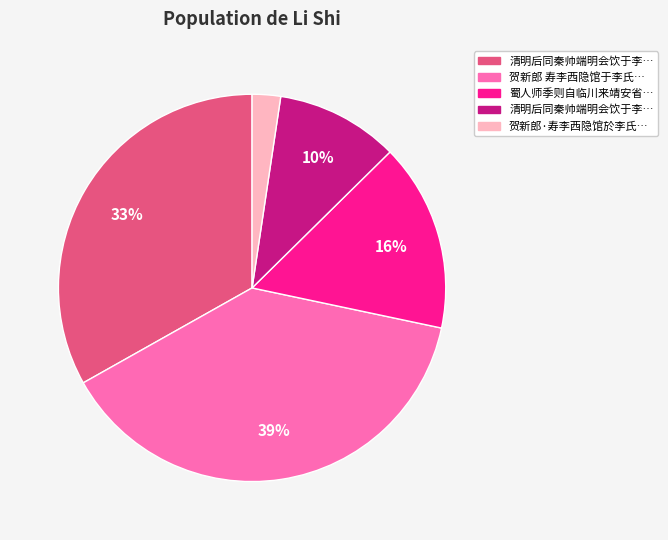

Is there a majority slice in this chart?

No